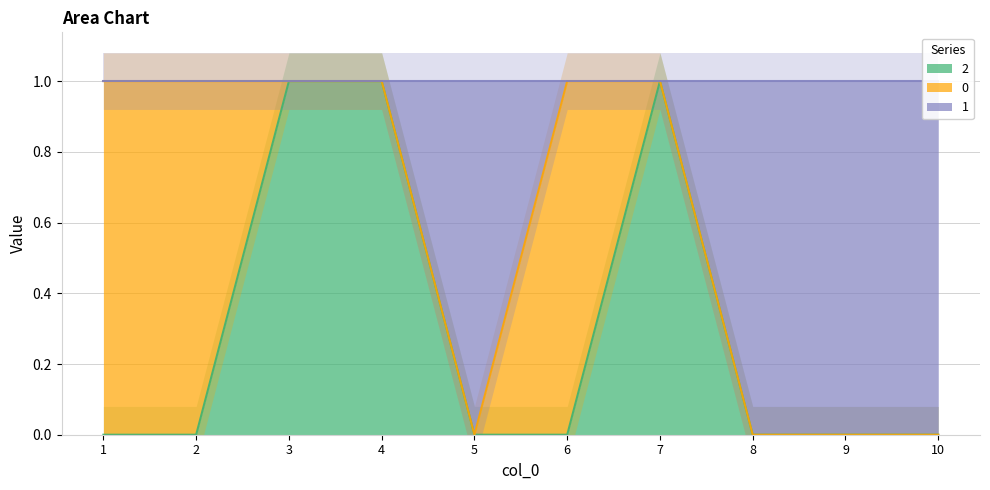

True or false: 2 and 1 cross at least once.

False